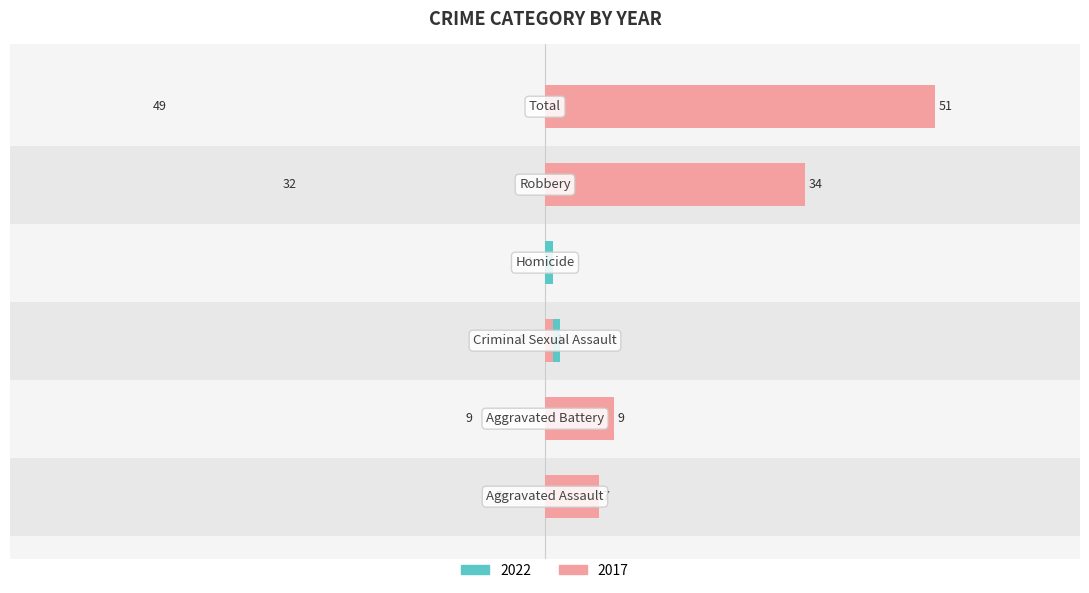

Is it true that Right (2017) equals 4 at Aggravated Assault?

False